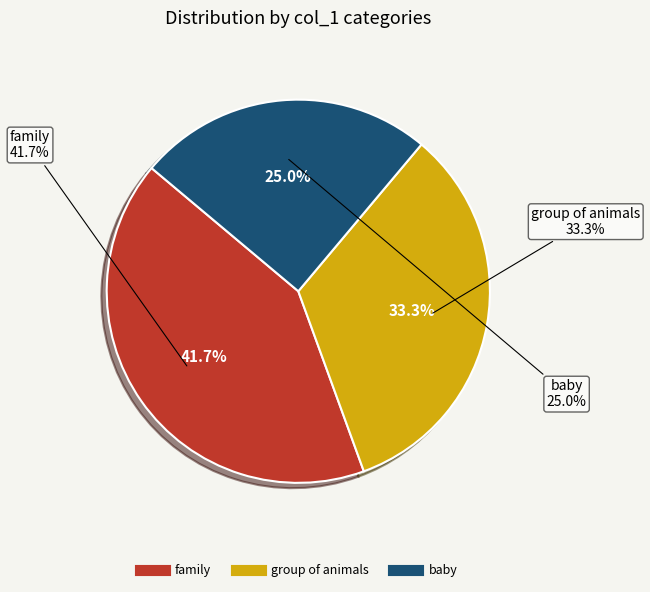

Which has a higher value, group of animals or family?

family